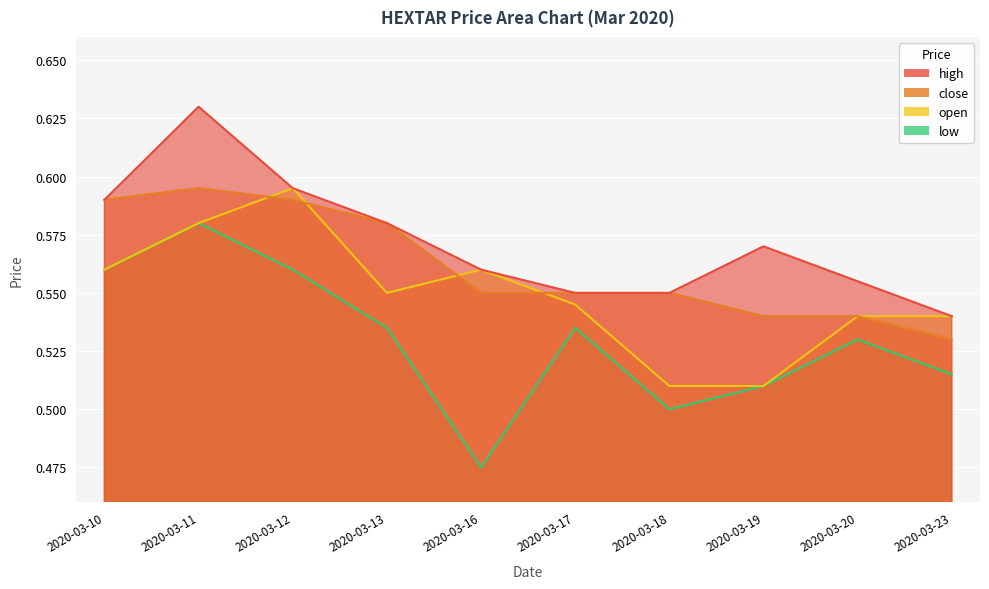

At how many categories does at least one series exceed 0?

10